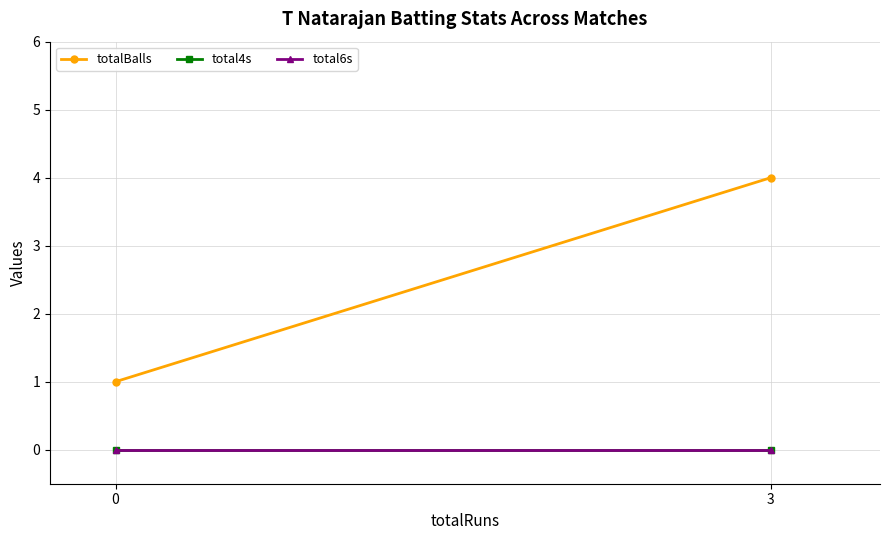

How many series are shown in this chart?

3